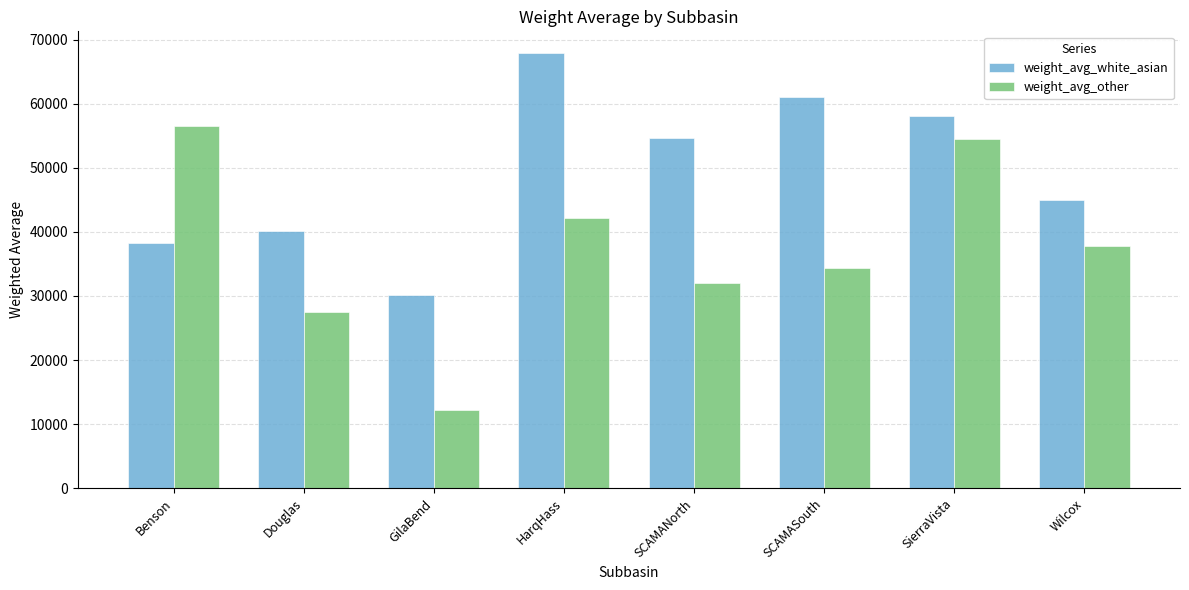

Is it true that weight_avg_white_asian equals 40151.8 at Douglas?

True